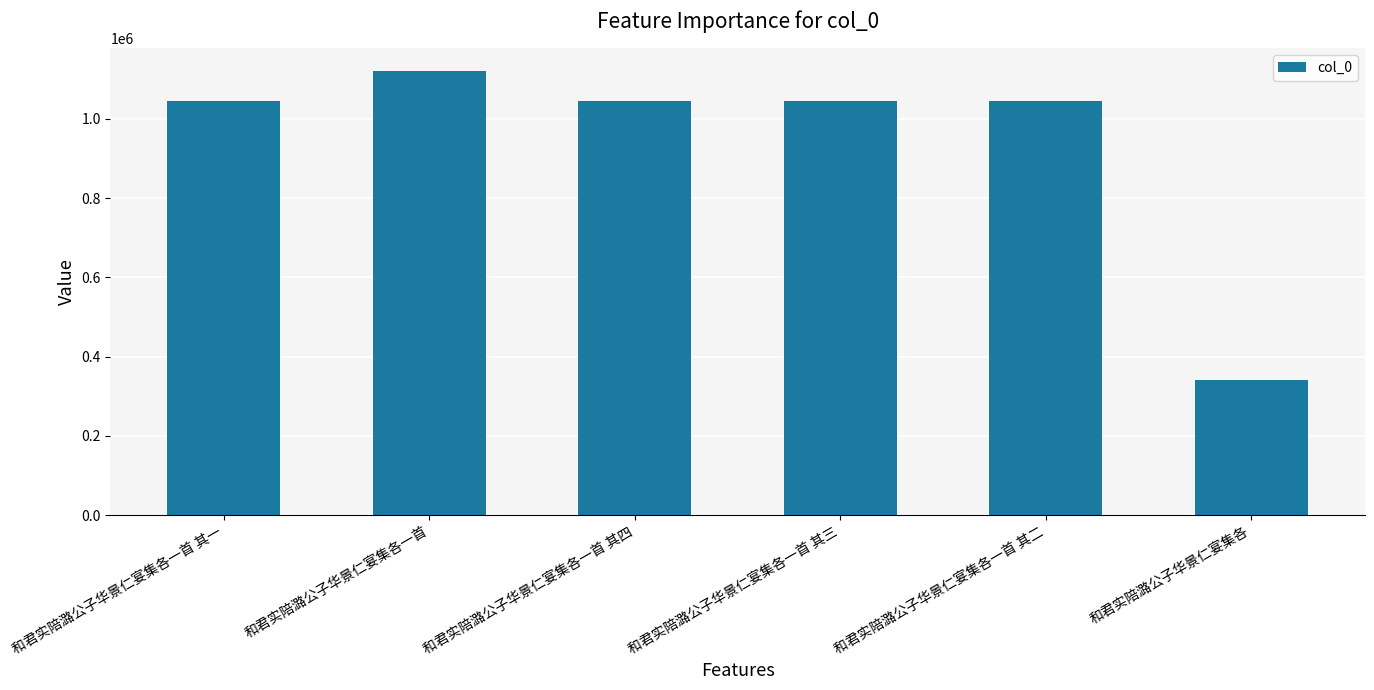

Are the bars grouped side by side (vs. stacked)?

No